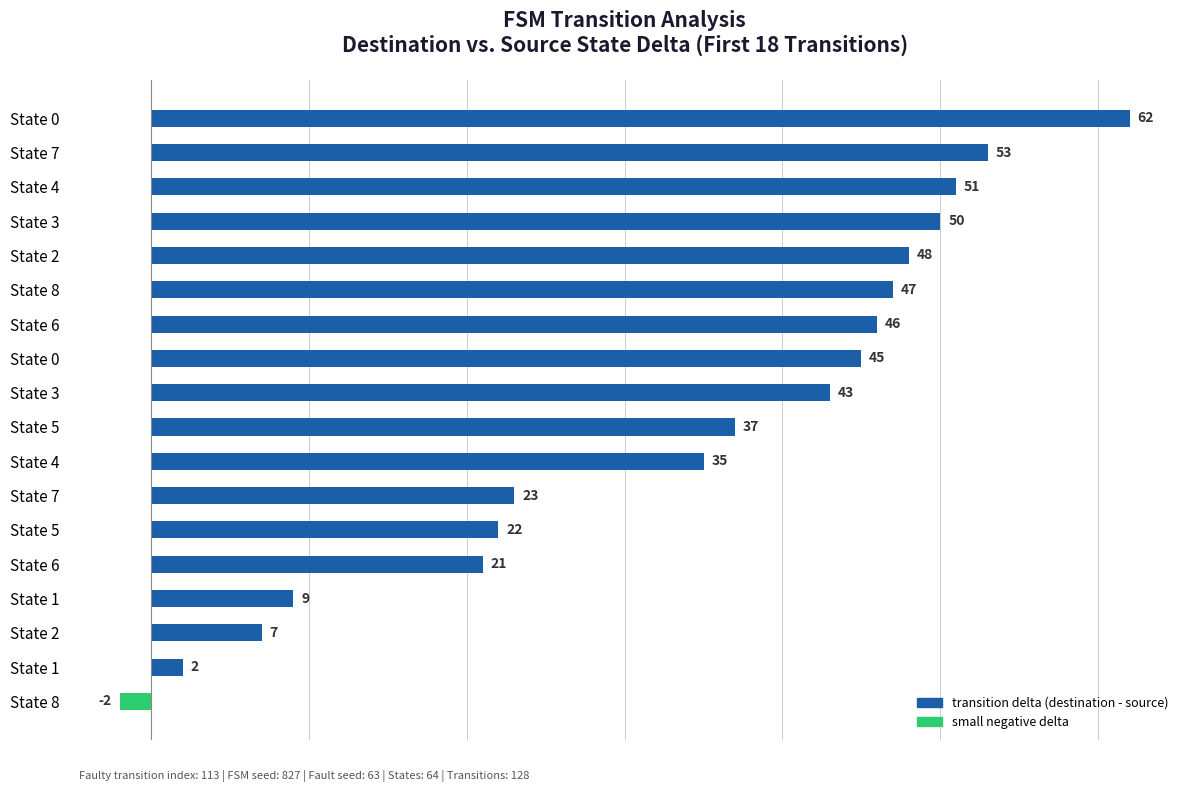

How many values are above zero?

17